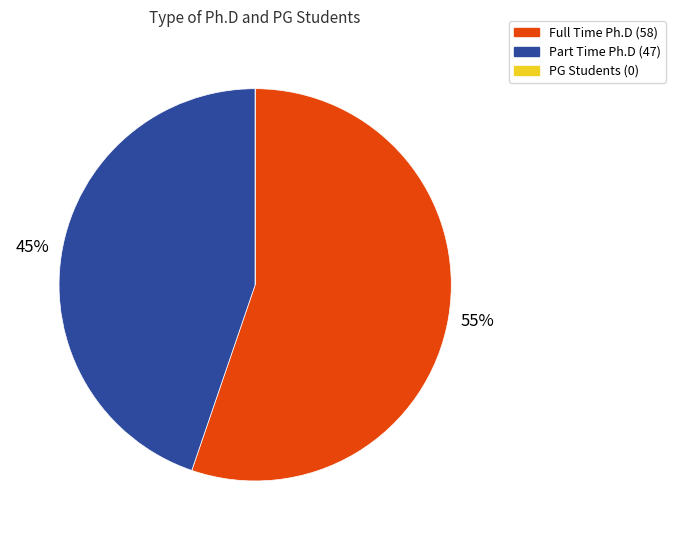

Is Full Time Ph.D (58) the majority of the pie?

Yes